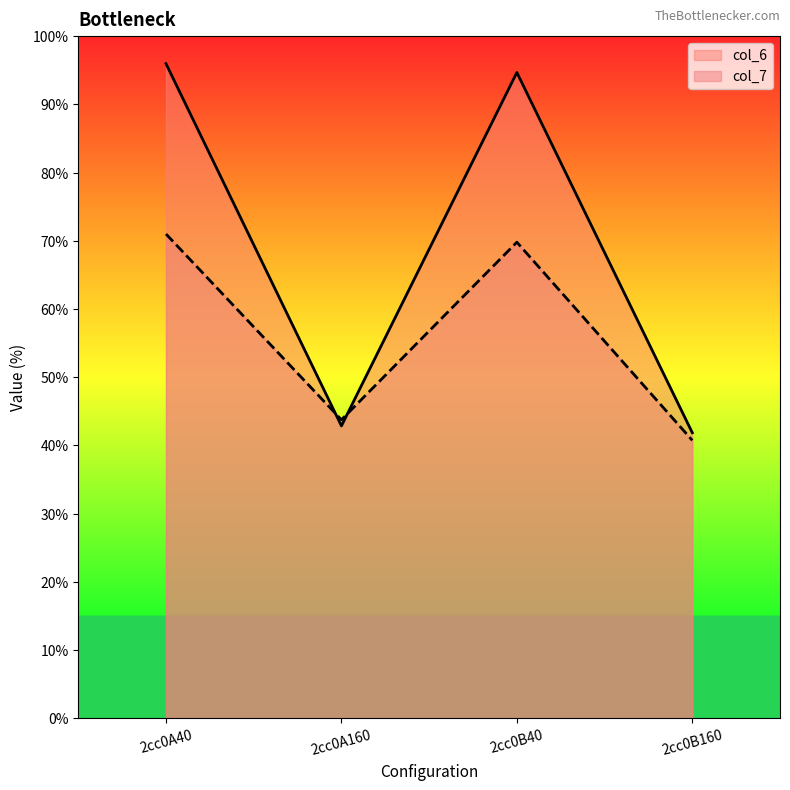

True or false: col_6 has more than 1 interior local peaks.

False